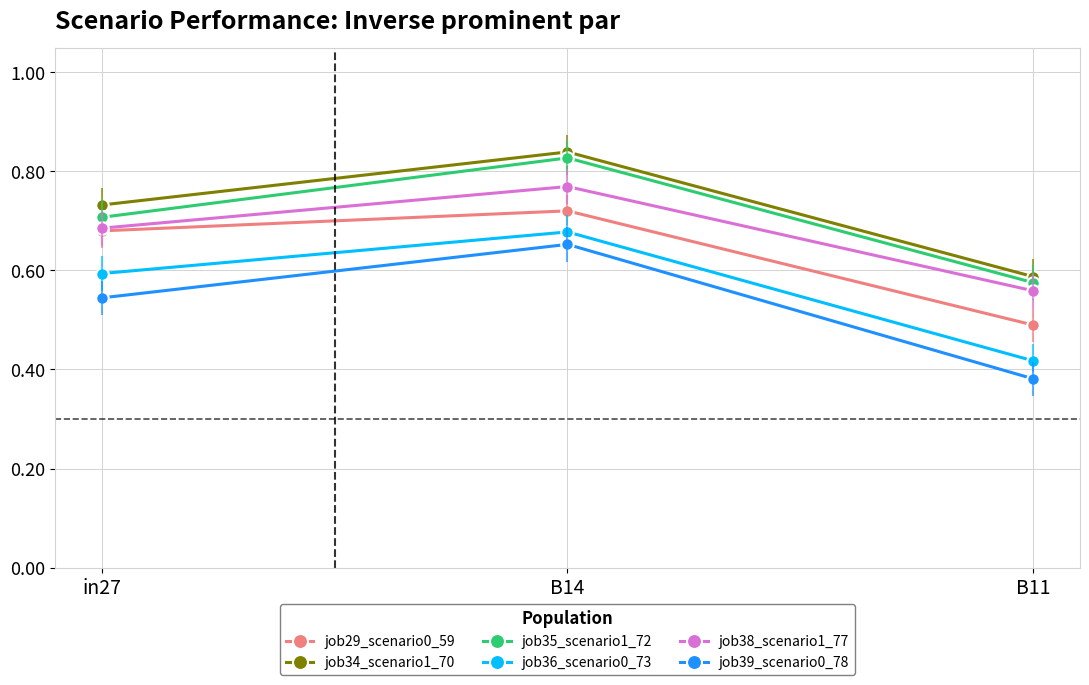

What are all the series names shown in the legend?

job29_scenario0_59, job34_scenario1_70, job35_scenario1_72, job36_scenario0_73, job38_scenario1_77, job39_scenario0_78